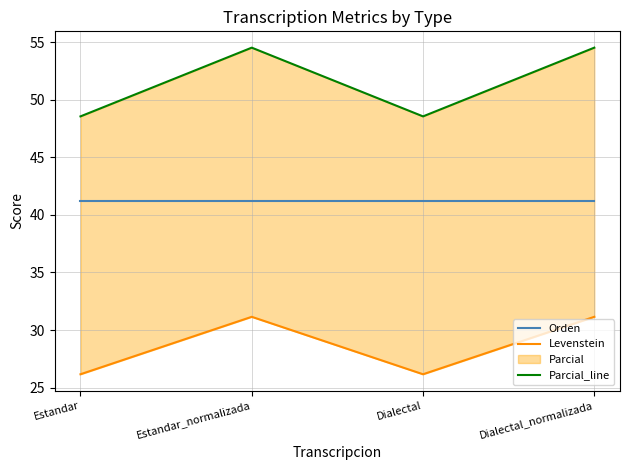

What is the difference between the maximum and minimum values in the Parcial_line series?

6.0